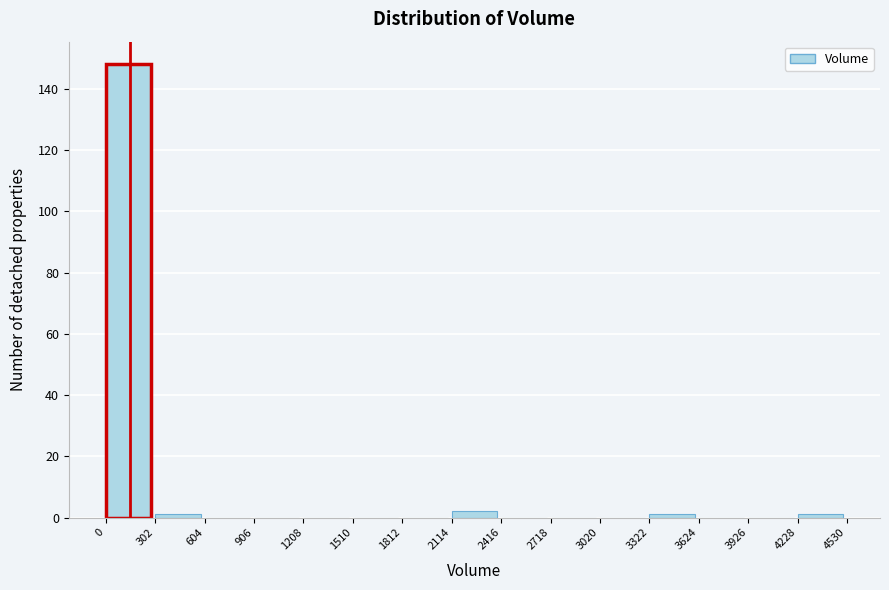

Reading left to right, list every bar in this chart as the range it spans on the x-axis followed by its height. The values are not printed on the chart, so give them approximately, as read against the axis.

0 to 302: 148
302 to 604: under 2
604 to 906: 0
906 to 1208: 0
1208 to 1510: 0
1510 to 1812: 0
1812 to 2114: 0
2114 to 2416: 2
2416 to 2718: 0
2718 to 3020: 0
3020 to 3322: 0
3322 to 3624: under 2
3624 to 3926: 0
3926 to 4228: 0
4228 to 4530: under 2